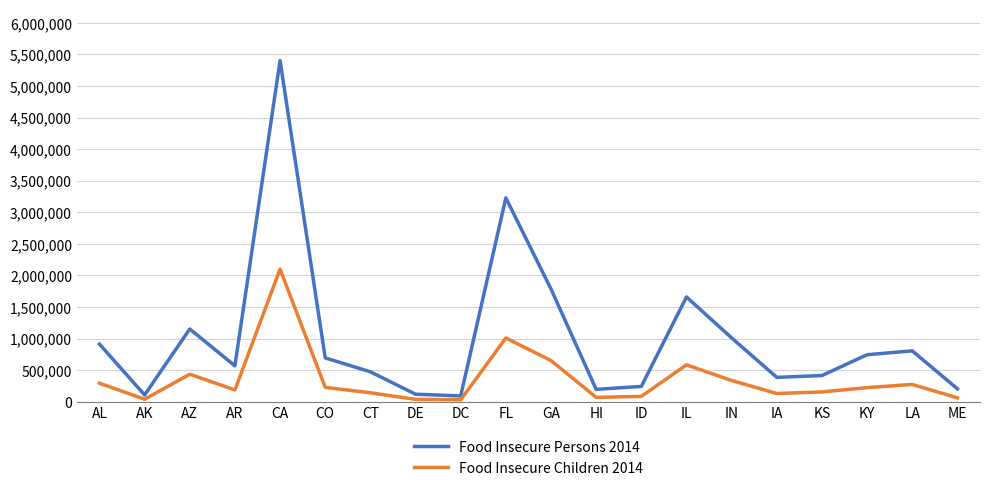

Rank the series at CT from lowest to highest value.

Food Insecure Children 2014, Food Insecure Persons 2014